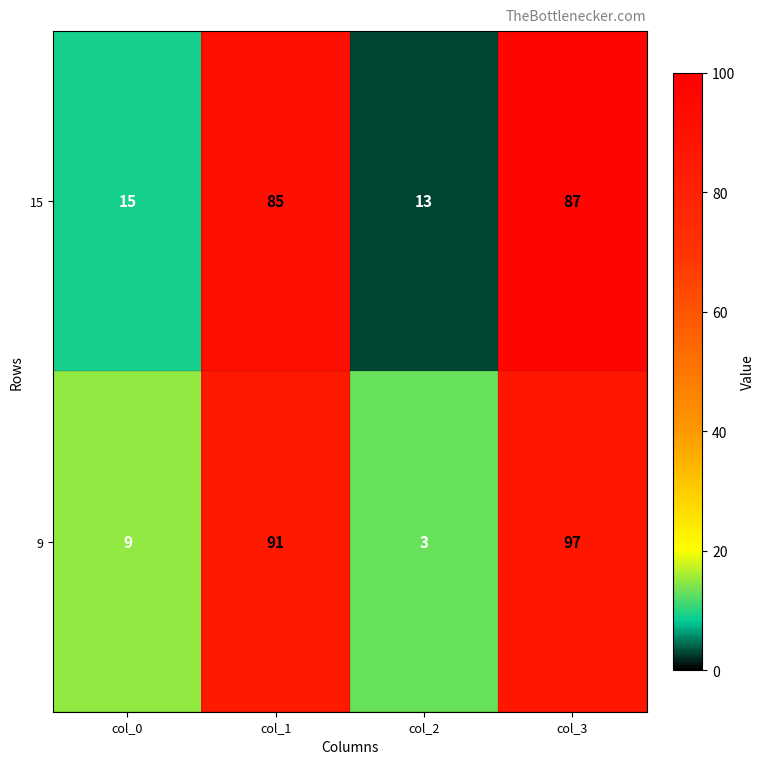

At which category is the sum across all series the highest?

col_3